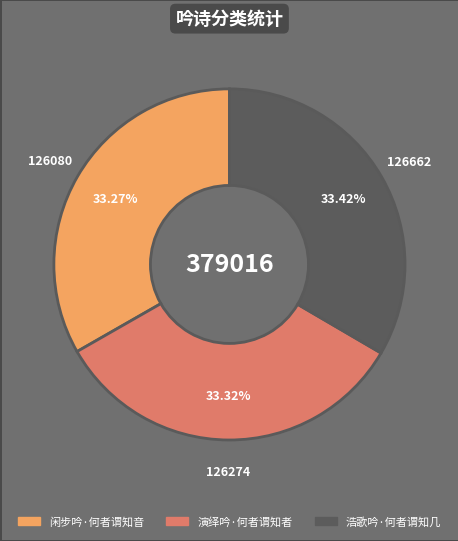

Approximately how many times larger is the value at 浩歌吟·何者谓知几 compared to 演绎吟·何者谓知者?

1.0